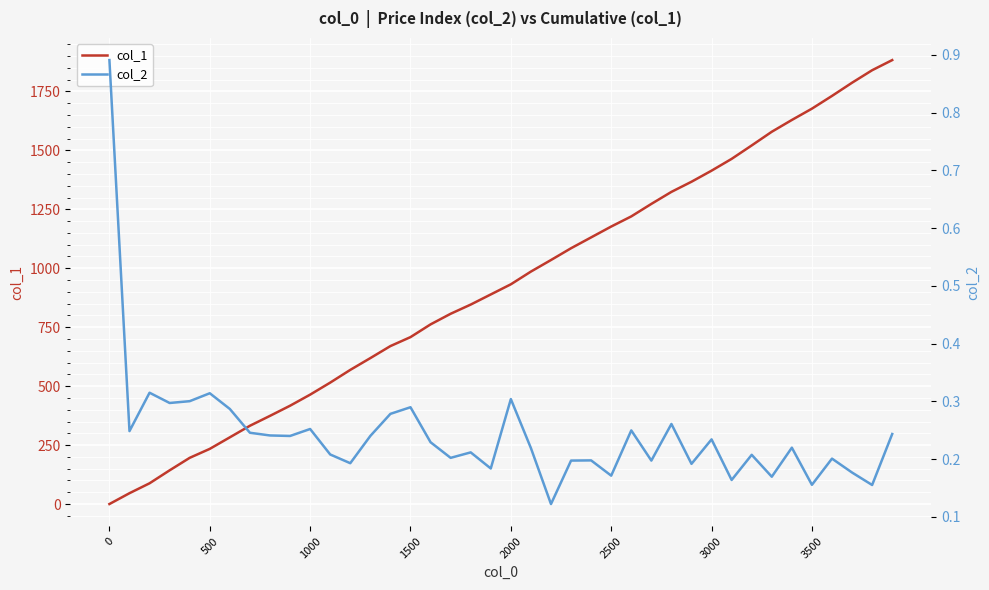

How many intersections are there between col_2 and col_1?

1